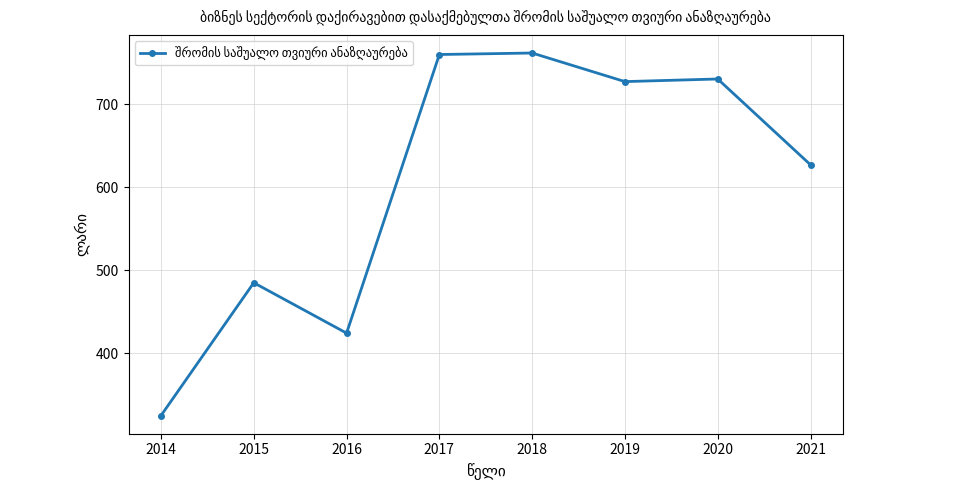

What value does the data have at 2018?

762.0